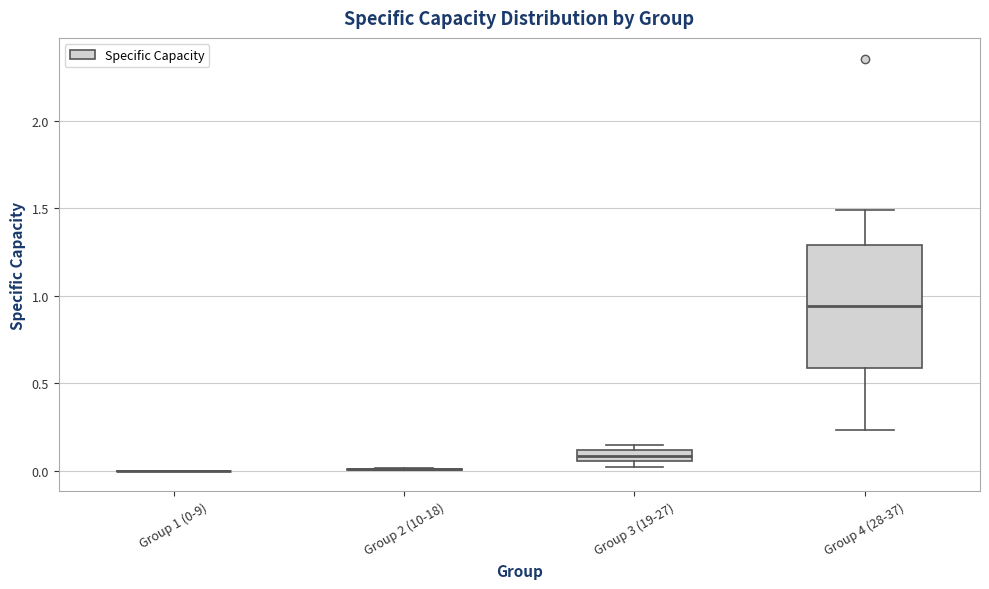

Which box is the tallest, from its lower edge to its upper edge?

Group 4 (28-37)